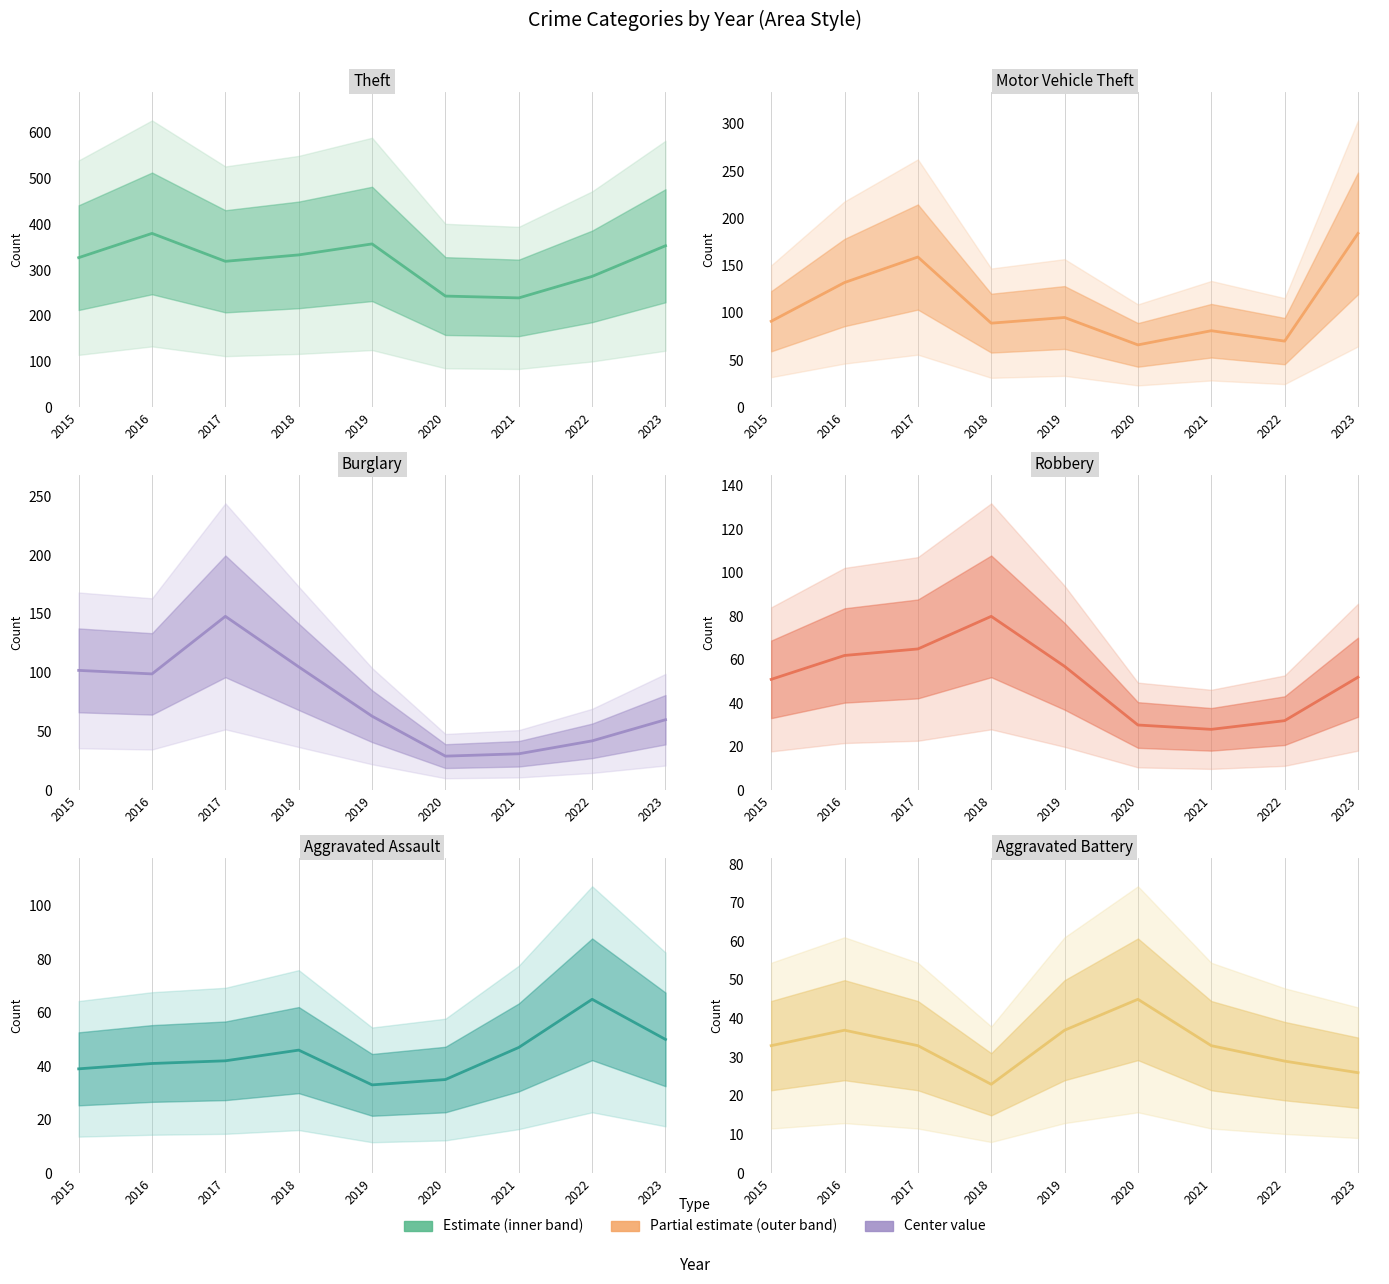

What is the value of the Aggravated Assault point at the 2nd from the left?

41